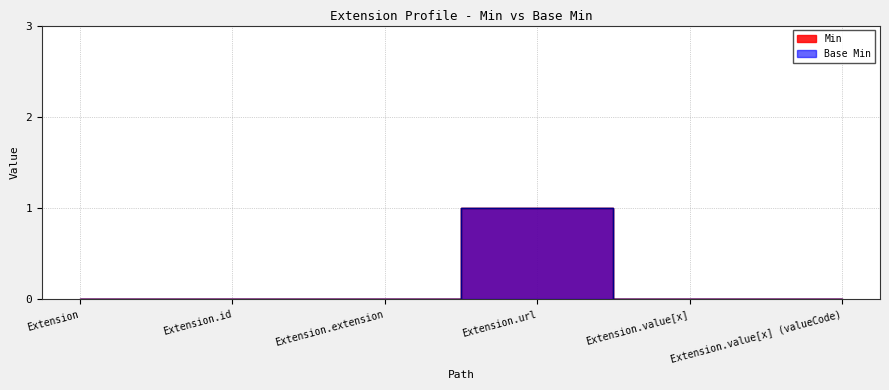

How many values in Base Min are above zero?

1